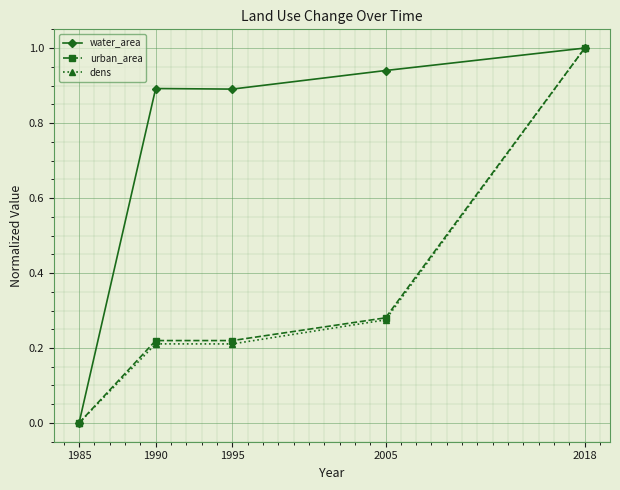

What are all the series names shown in the legend?

water_area, urban_area, dens